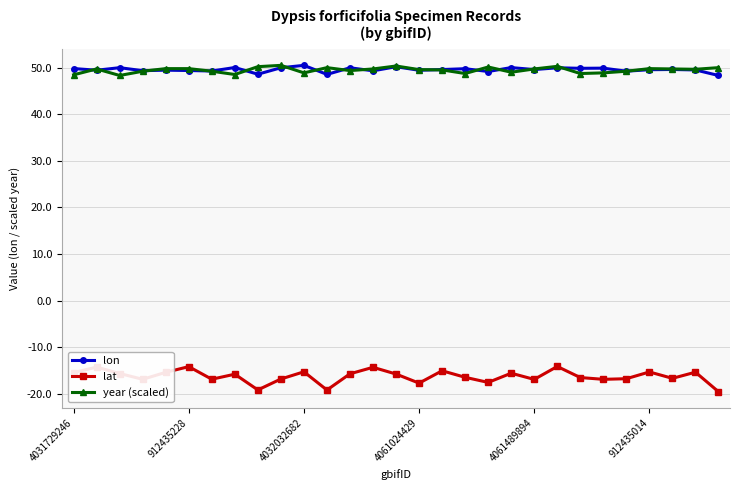

How many data points does each series have?

29